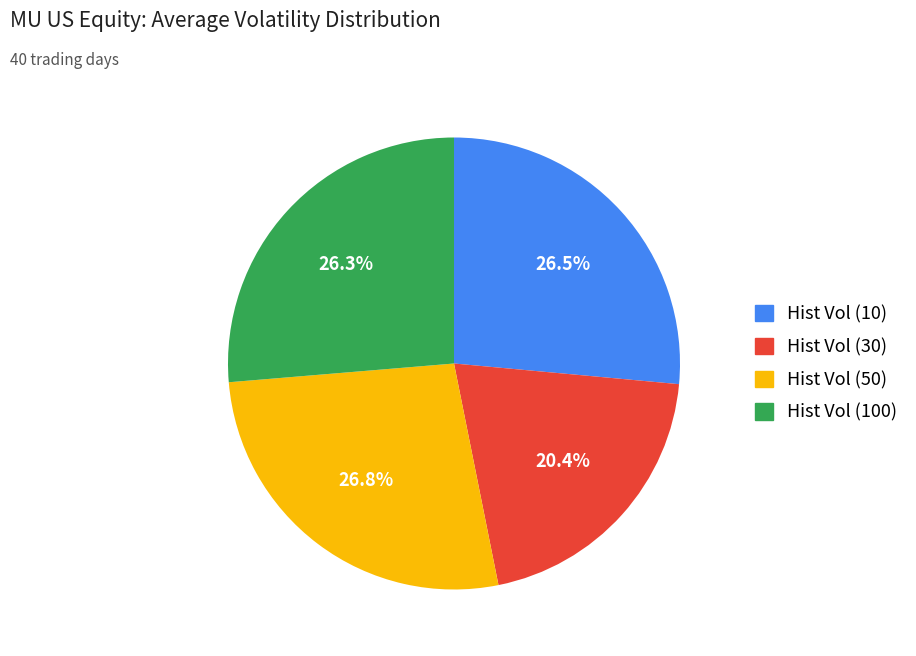

How many segments does this pie chart have?

4